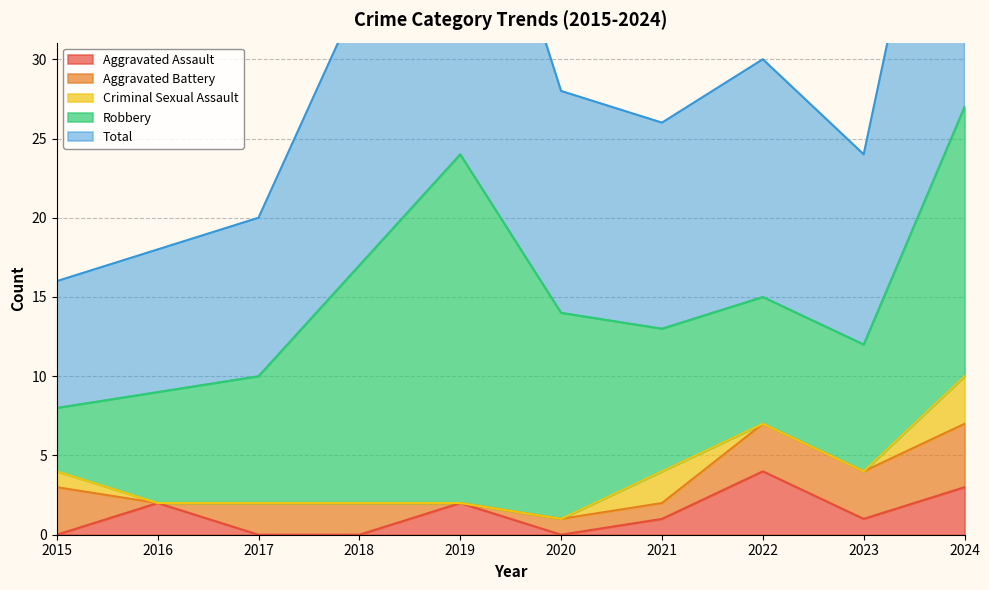

Reading left to right, what are all the values shown in this chart?

Aggravated Assault: 0	2	0	0	2	0	1	4	1	3
Aggravated Battery: 3	0	2	2	0	1	1	3	3	4
Criminal Sexual Assault: 1	0	0	0	0	0	2	0	0	3
Robbery: 4	7	8	15	22	13	9	8	8	17
Total: 8	9	10	17	24	14	13	15	12	27